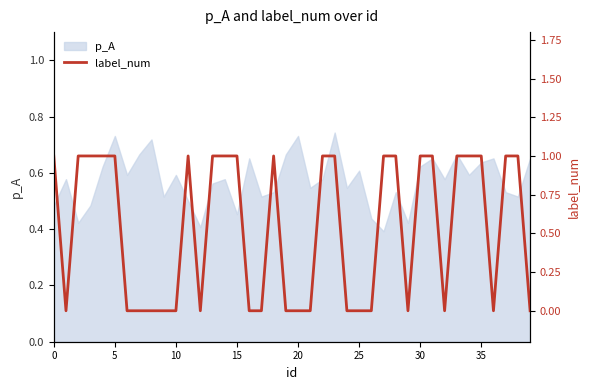

How many values are between 0 and 1?

40